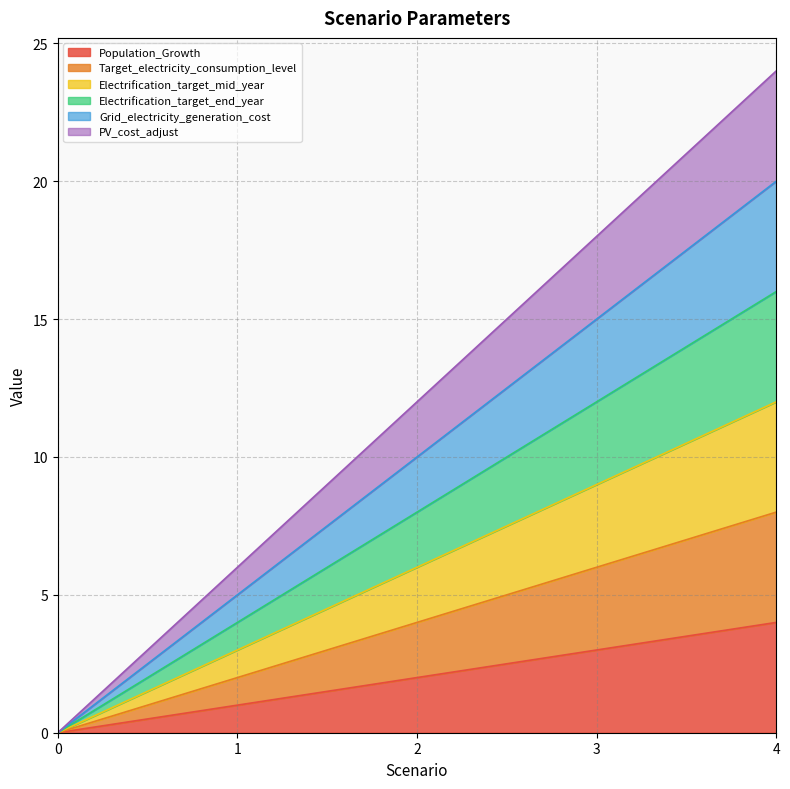

List the series in order of their overall mean, highest first.

PV_cost_adjust, Grid_electricity_generation_cost, Electrification_target_end_year, Electrification_target_mid_year, Target_electricity_consumption_level, Population_Growth